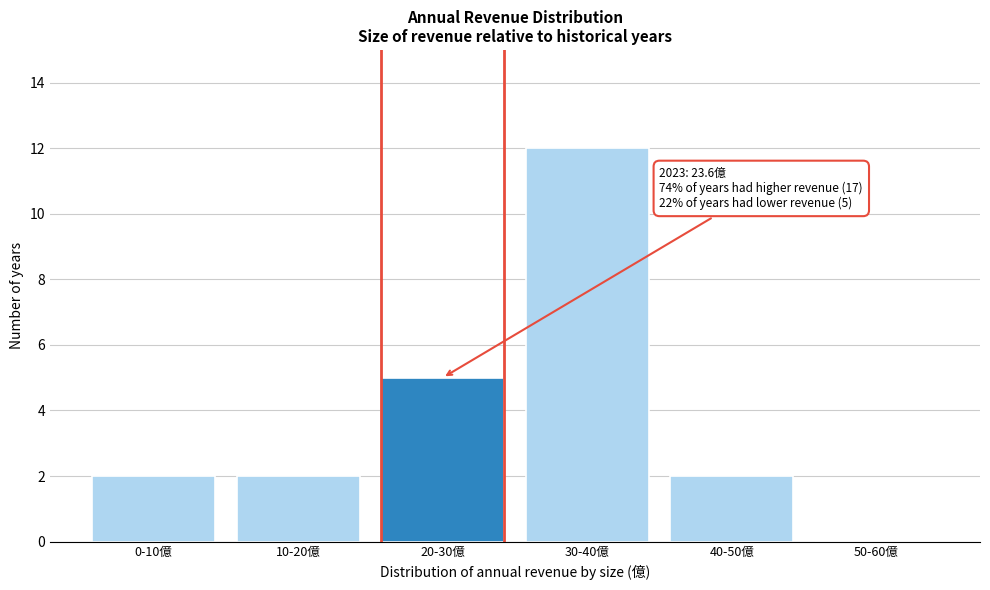

Reading left to right, what are all the values shown in this chart?

0-10億=2	10-20億=2	20-30億=5	30-40億=12	40-50億=2	50-60億=0